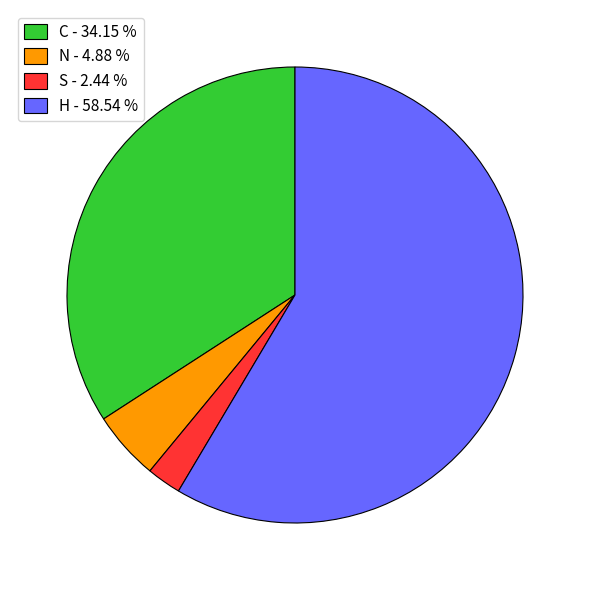

Which category has the biggest portion of the pie?

H - 58.54 %